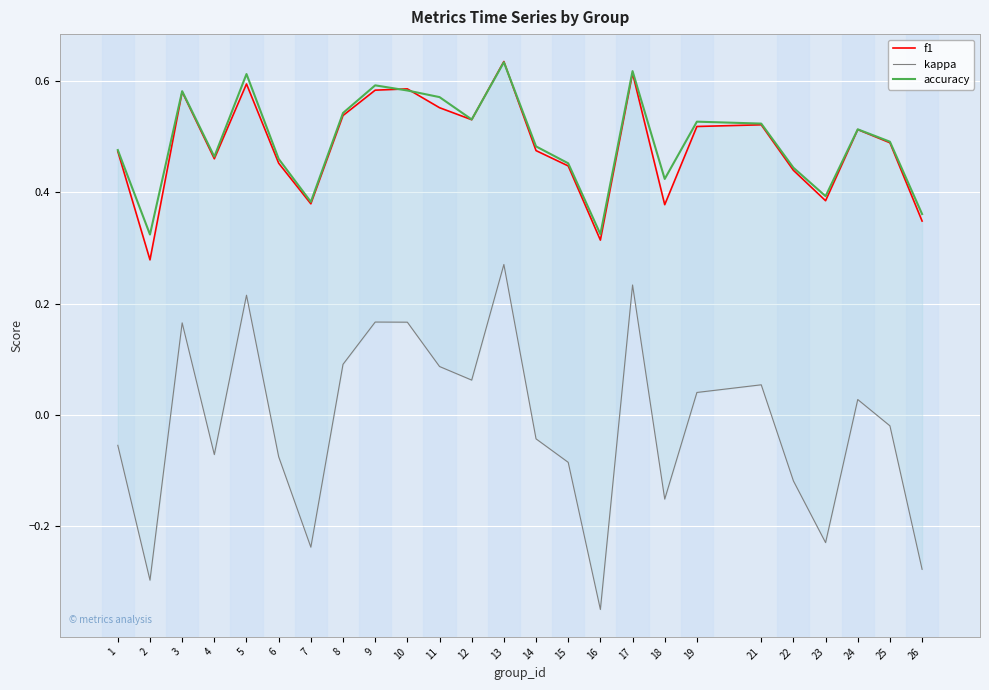

How many lines are shown in the chart?

3